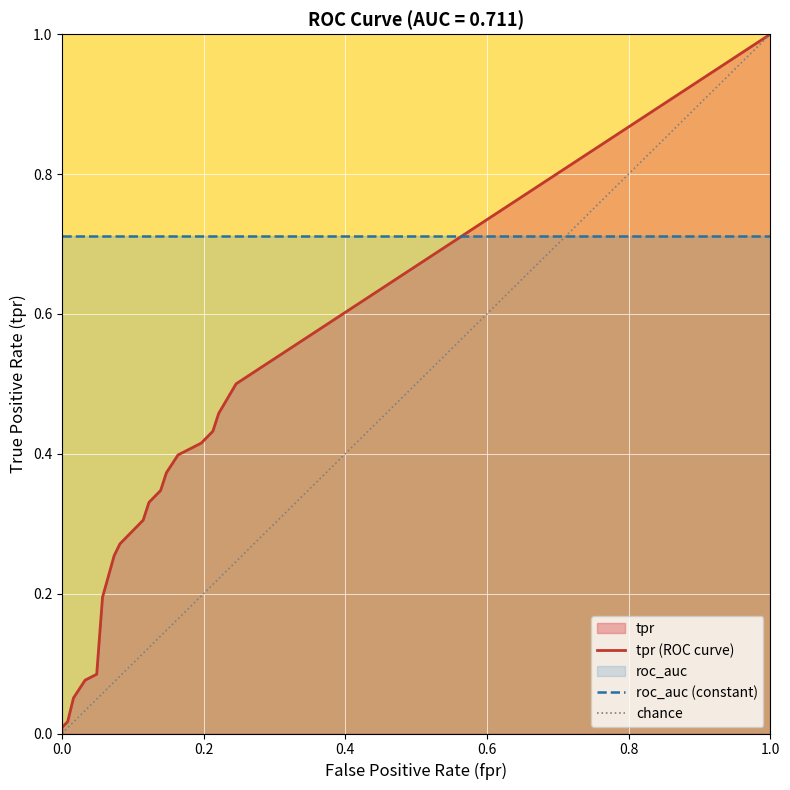

True or false: tpr has more than 2 interior local peaks.

False